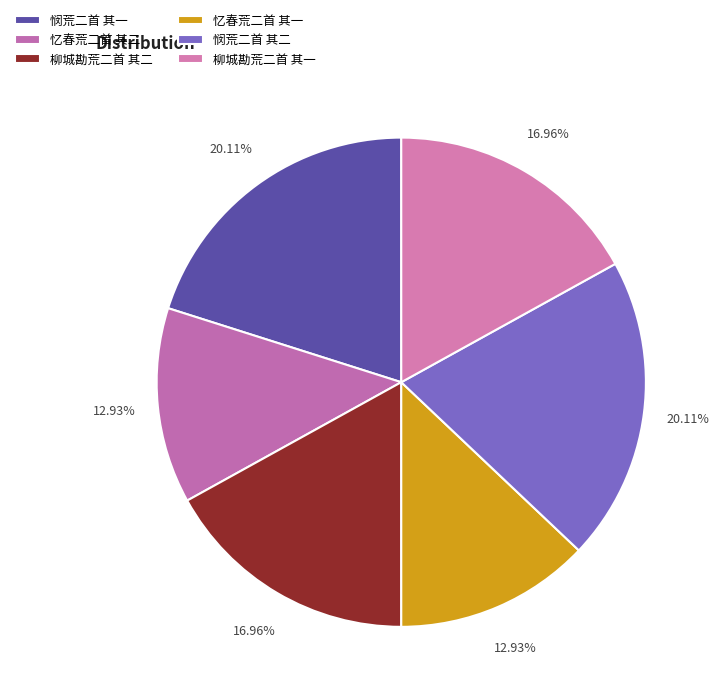

Which slice is the smallest?

忆春荒二首 其一